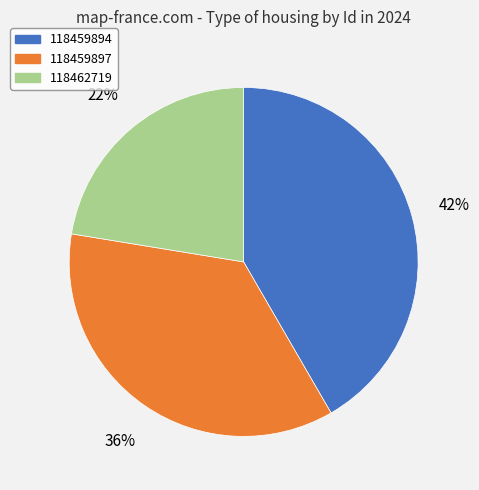

Approximately how many times larger is the value at 118462719 compared to 118459894?

0.5